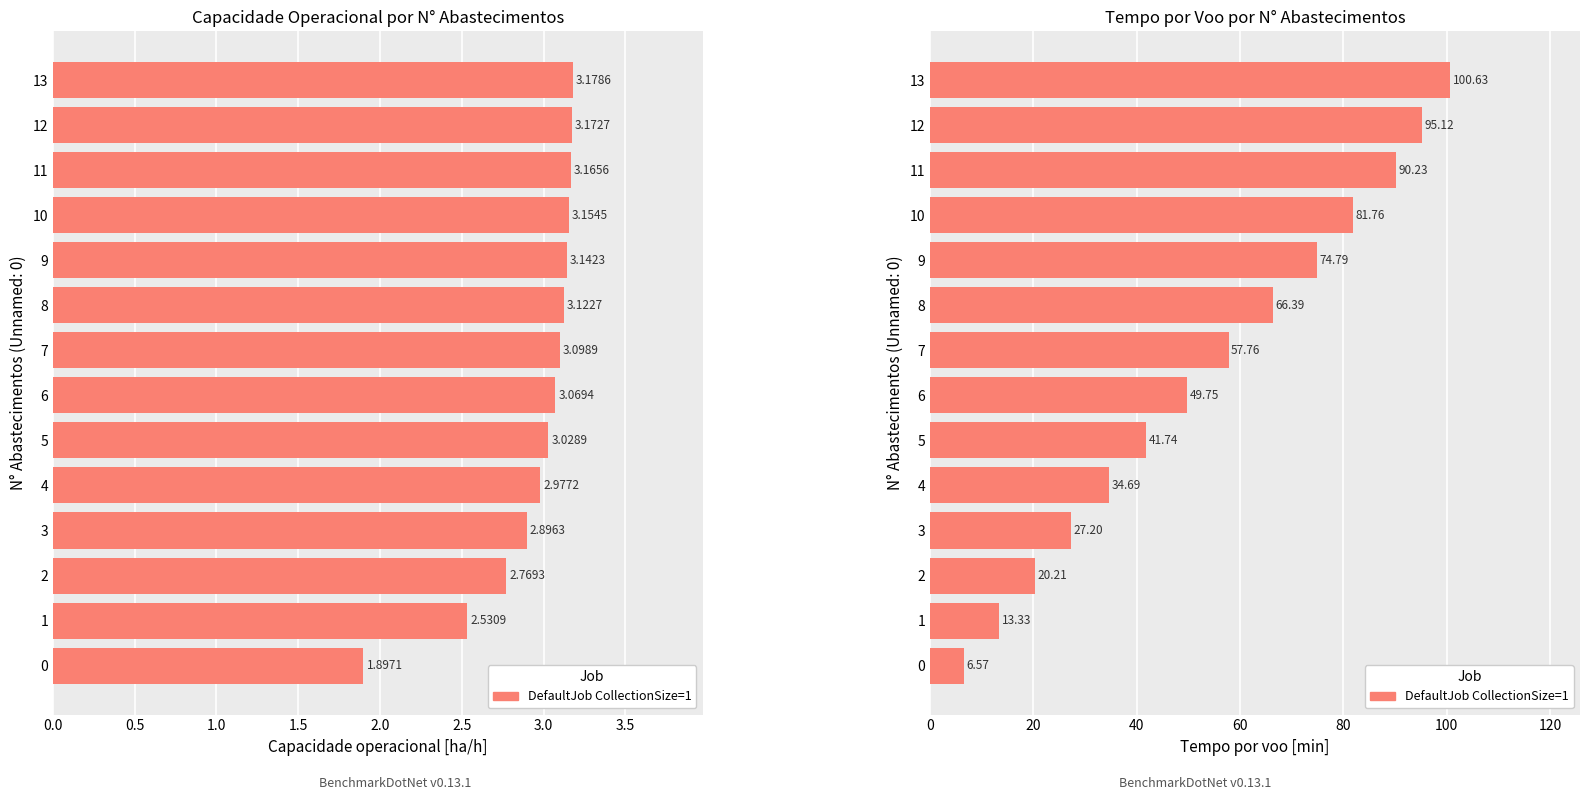

At how many categories does at least one series exceed 14?

12